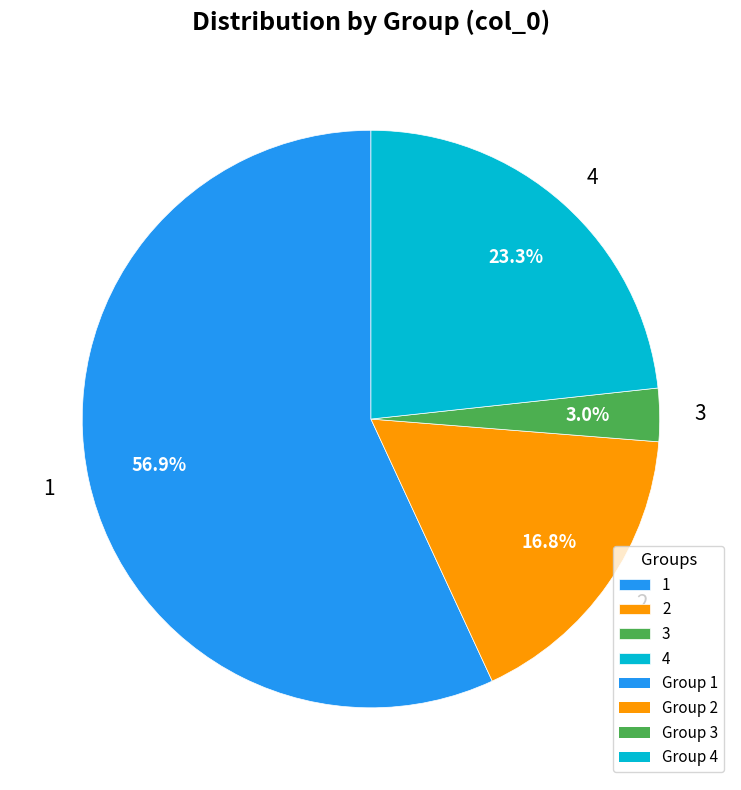

Approximately how many times larger is the value at 1 compared to 4?

2.4